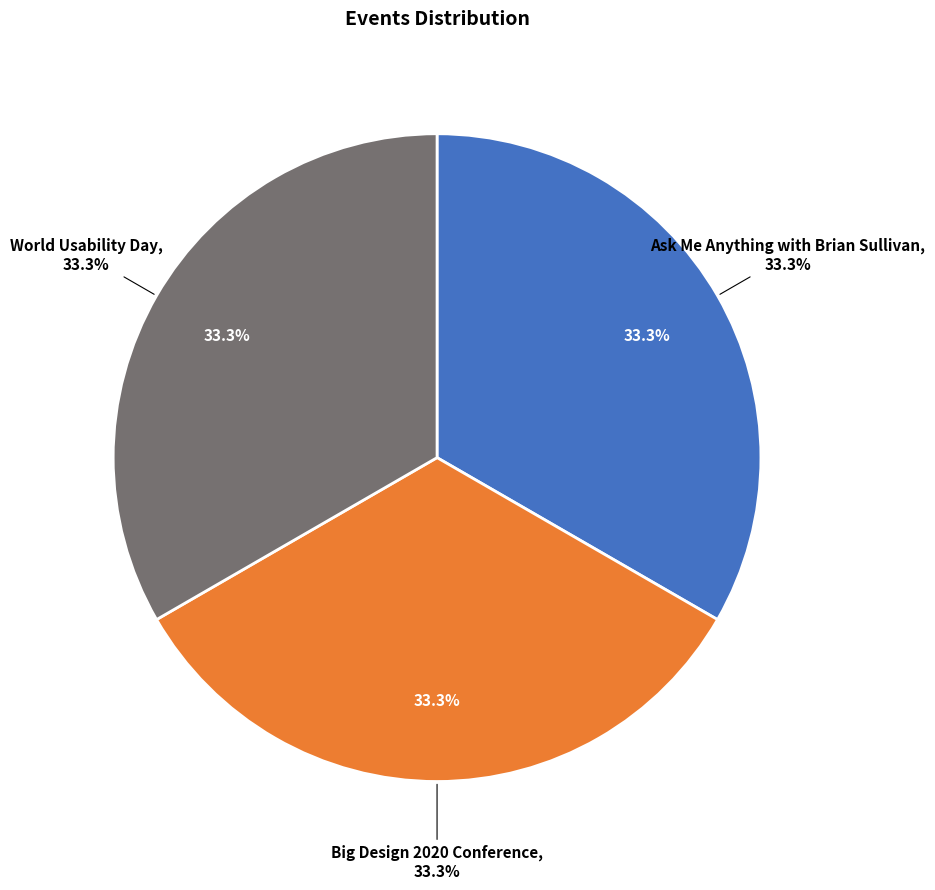

The Big Design 2020 Conference slice represents 33% of the pie. True or false?

True